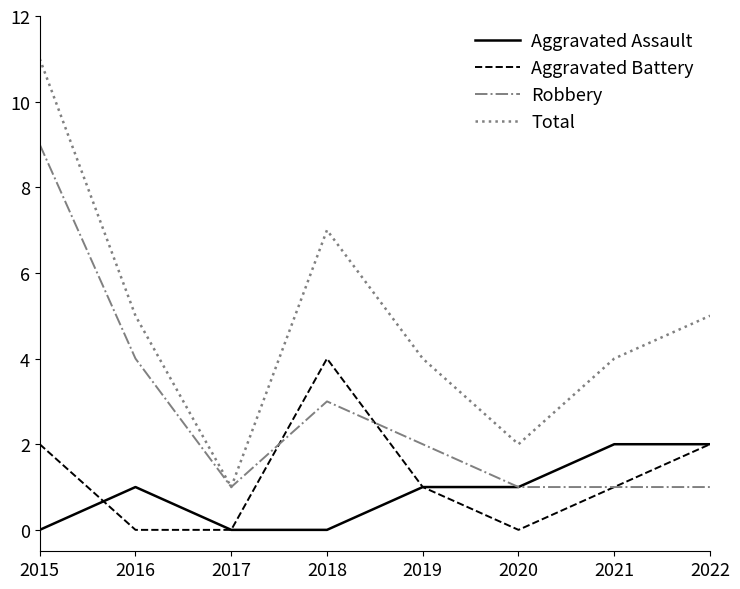

Rank the series by their maximum value, from lowest to highest.

Aggravated Assault, Aggravated Battery, Robbery, Total